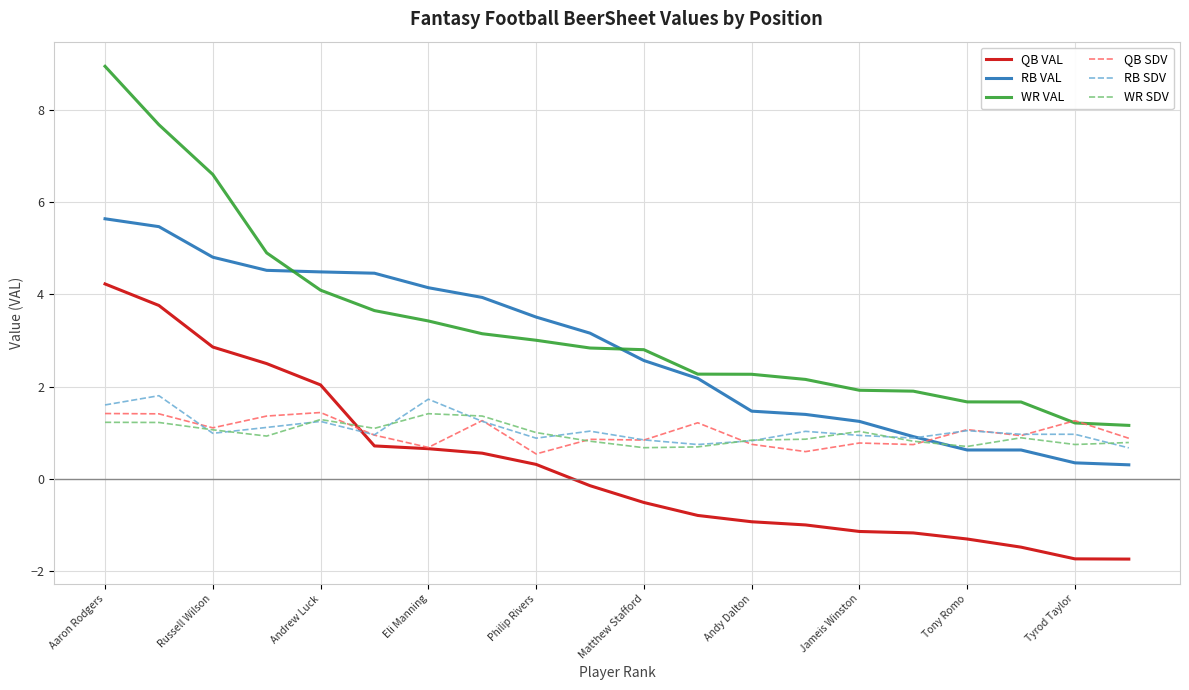

Does the chart have visible grid lines?

Yes